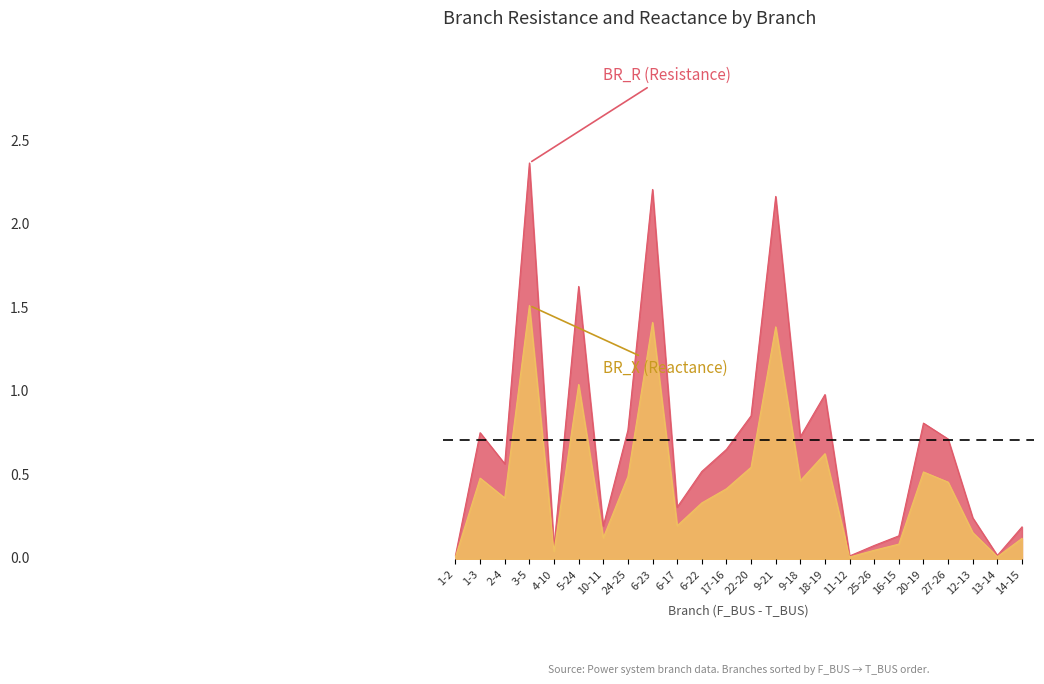

At which category does BR_X reach its first local peak?

1-3